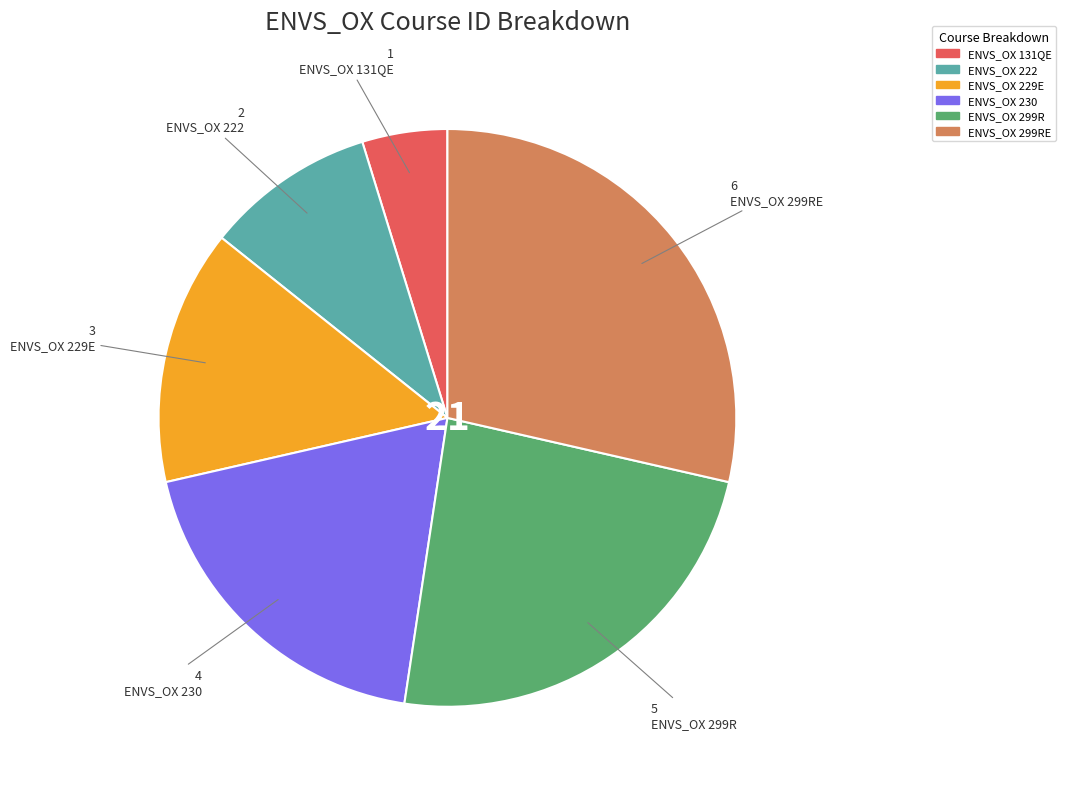

Is the sum of ENVS_OX 229E and ENVS_OX 299RE greater than half?

No